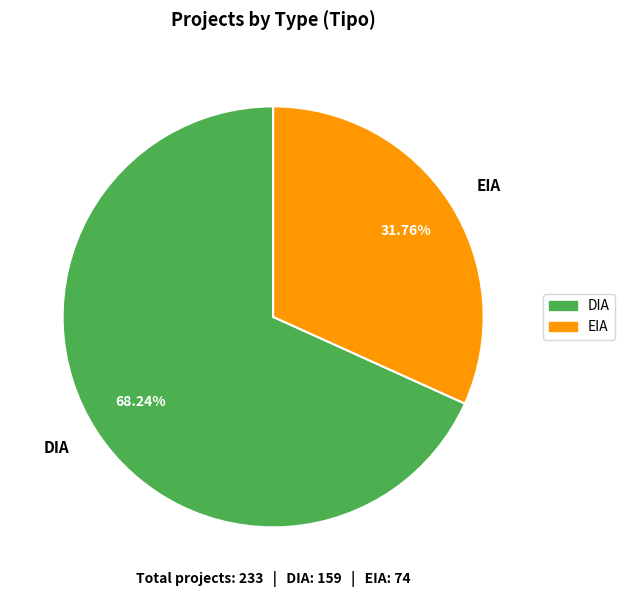

Which category accounts for the majority?

DIA